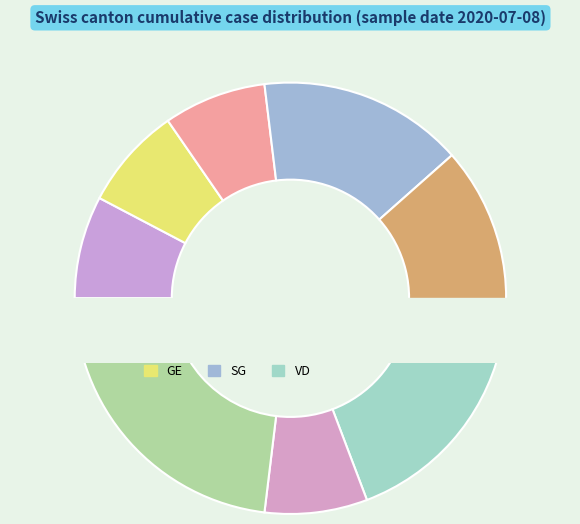

To the nearest percent, what portion does ZH represent?

23%